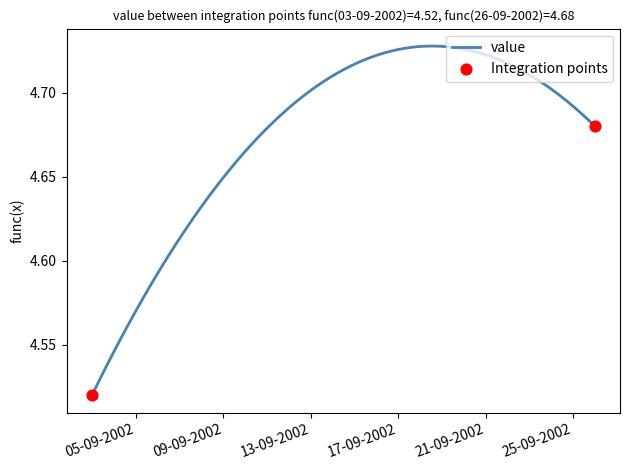

Is this an area chart (filled region under the line)?

No